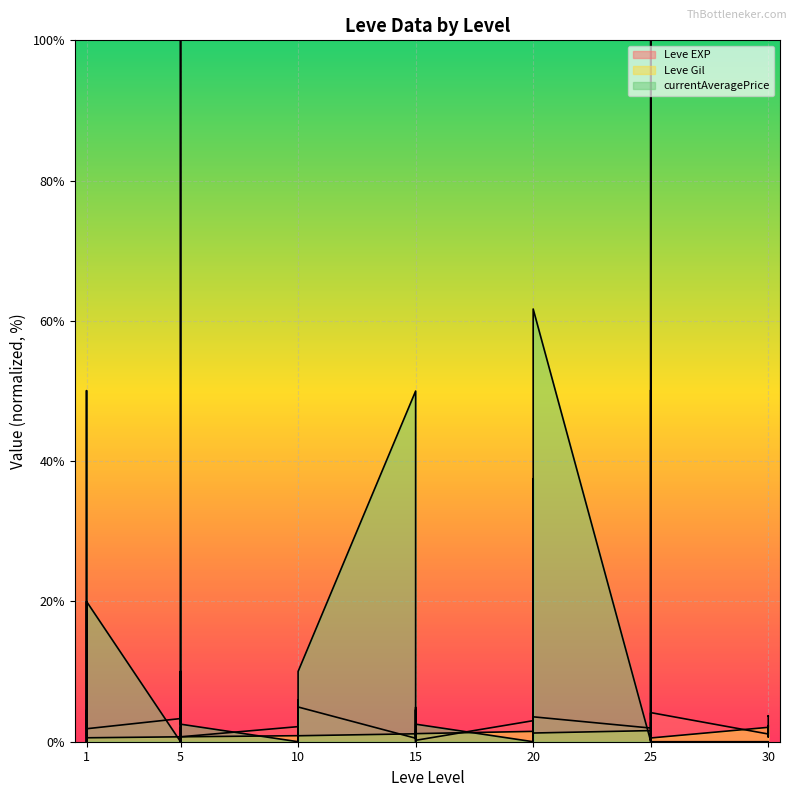

Which series has the largest total across all categories?

Leve EXP